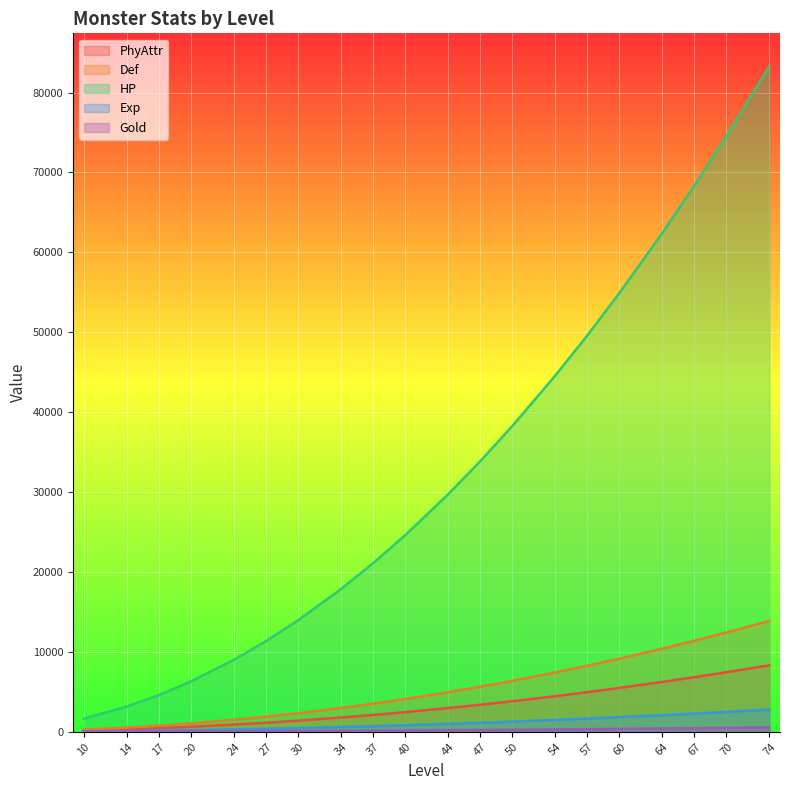

What is the total value across all series at 17?

5997